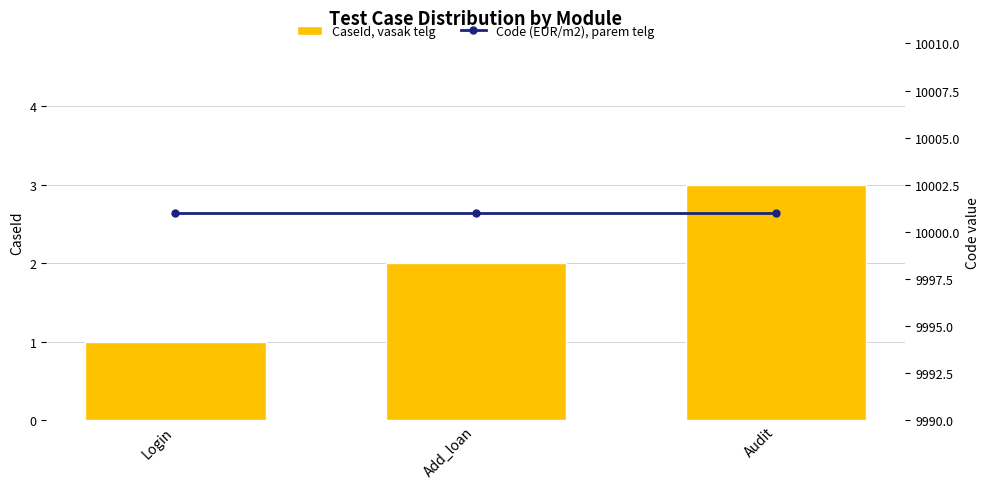

Is the value of CaseId, vasak telg at Login greater than the value of Code (EUR/m2), parem telg at Add_loan?

No